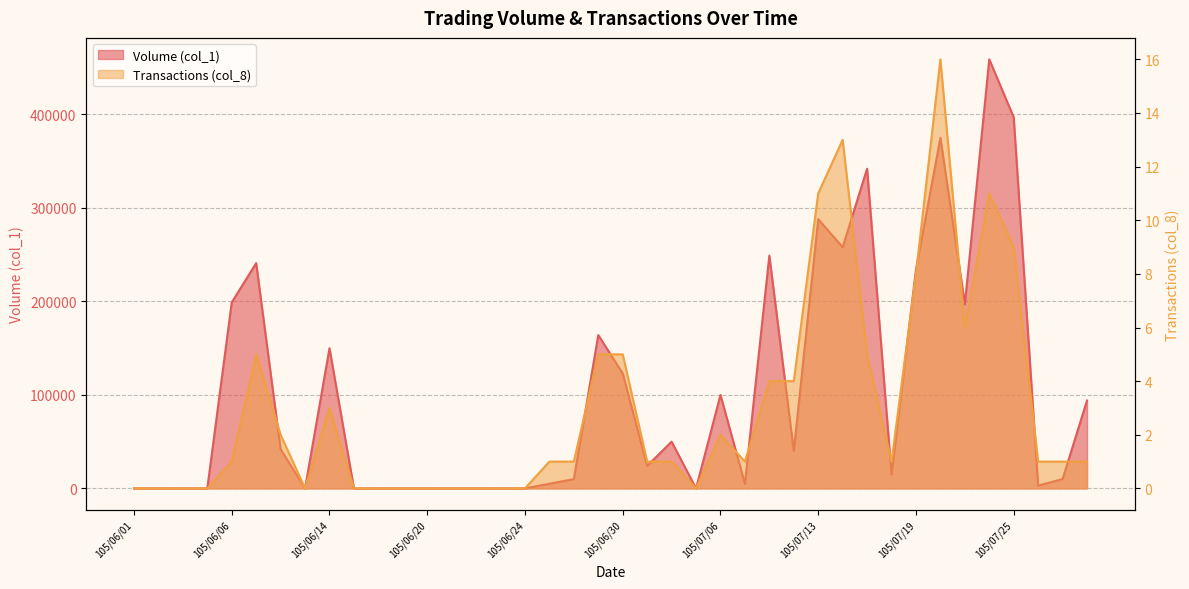

Reading left to right, list all the values displayed in this chart.

Volume (col_1): 0	0	0	0	199000	241000	42000	0	150000	0	0	0	0	0	0	0	0	5000	10000	164000	123000	24000	50000	0	100000	5000	249000	40000	288000	258000	342000	15000	234000	375000	197000	459000	397000	3000	10000	94000
Transactions (col_8): 0	0	0	0	1	5	2	0	3	0	0	0	0	0	0	0	0	1	1	5	5	1	1	0	2	1	4	4	11	13	5	1	8	16	6	11	9	1	1	1